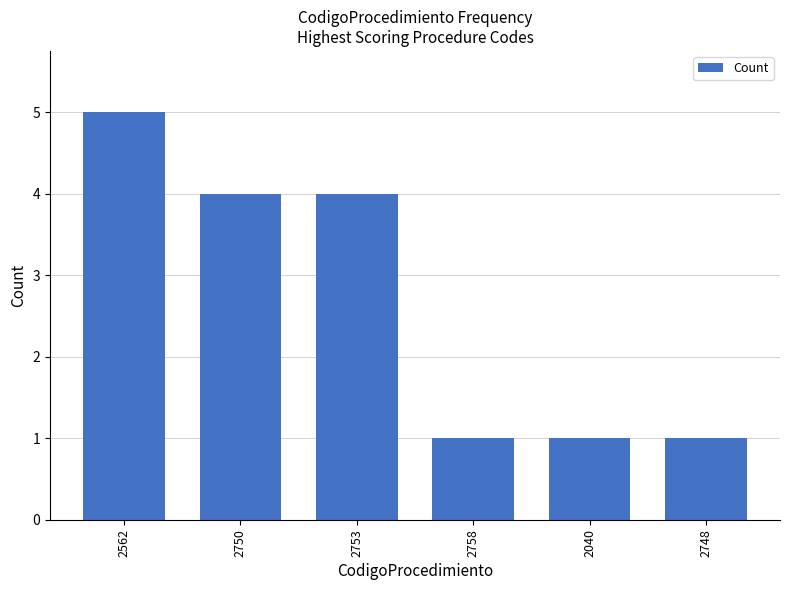

Approximately how many times larger is the value at 2748 compared to 2040?

1.0